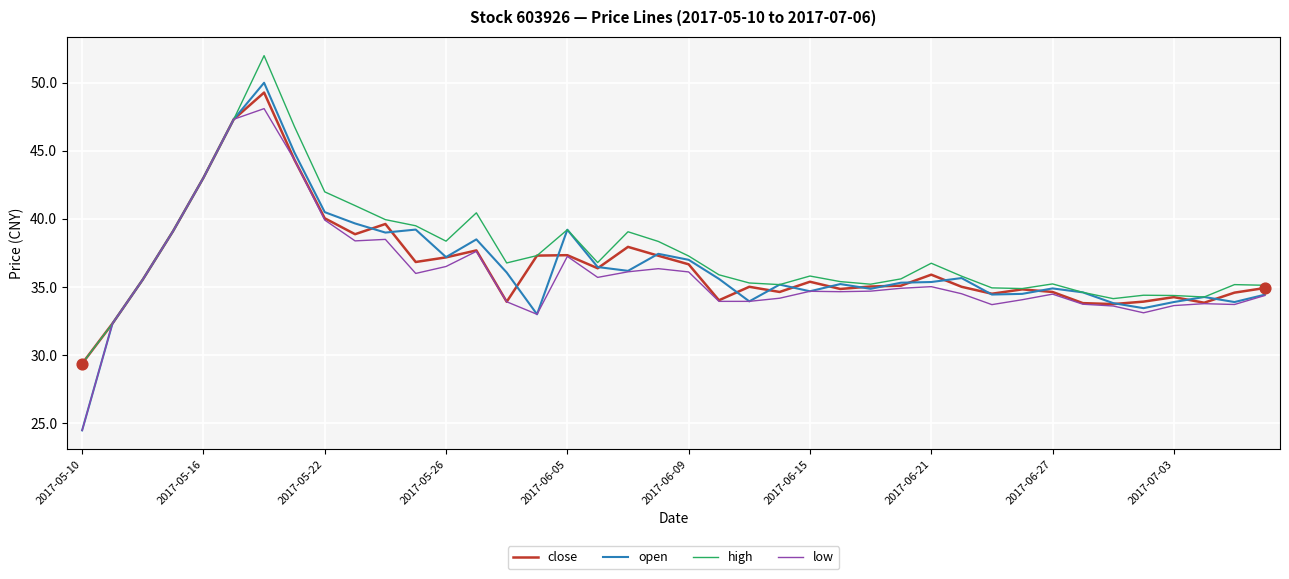

What is the lowest value of the close series?

29.4